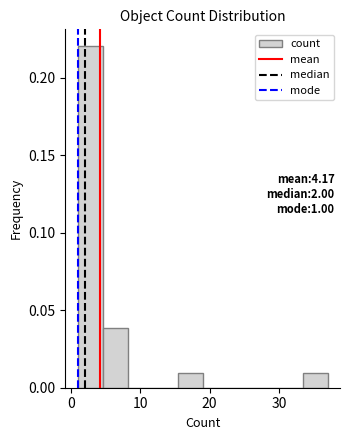

Read against the x-axis, roughly where is the centre of the tallest bar?

3